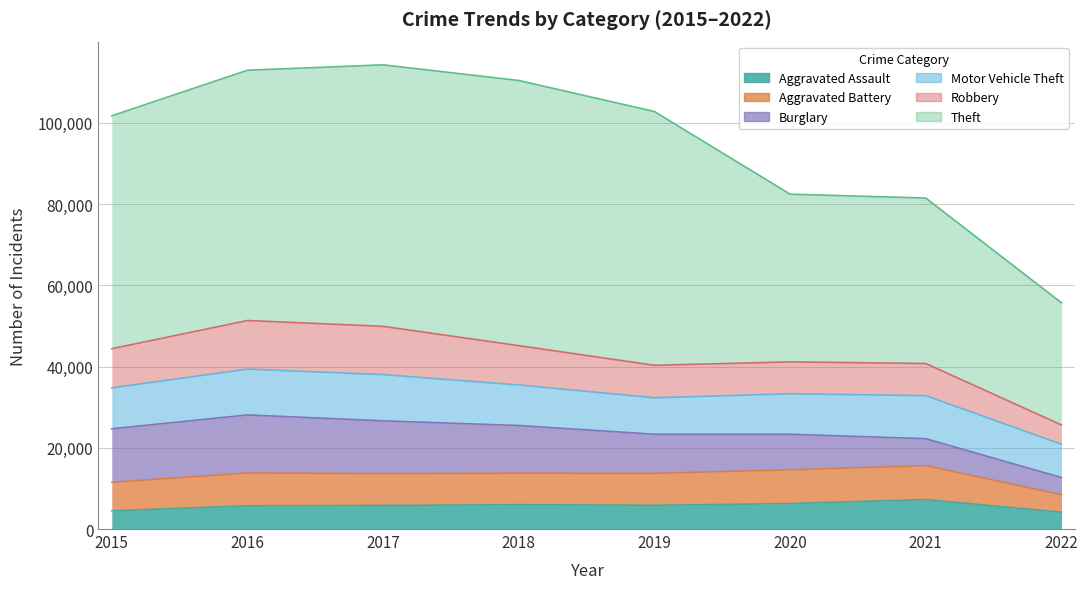

At 2017, list the series in order from smallest to largest.

Aggravated Assault, Aggravated Battery, Motor Vehicle Theft, Robbery, Burglary, Theft